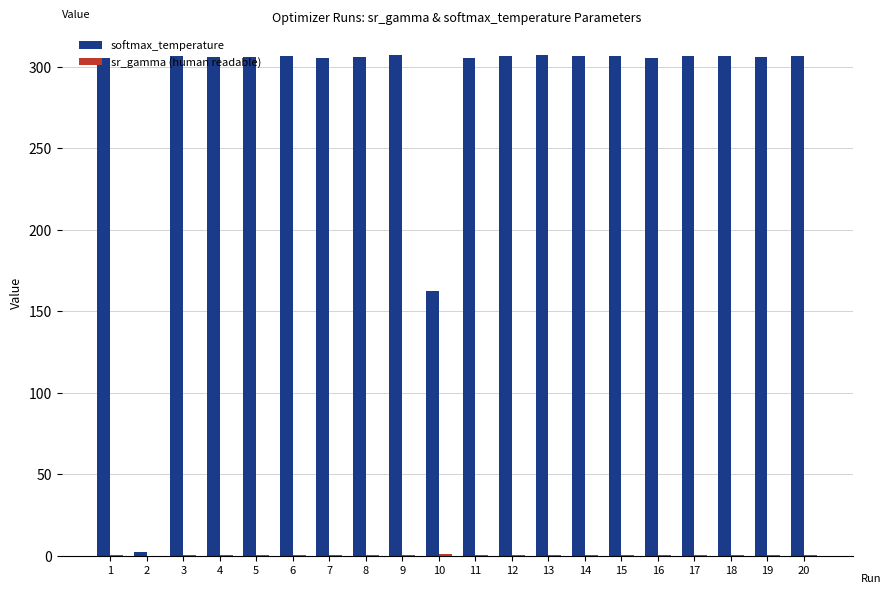

What is the maximum value shown in the chart?

307.1